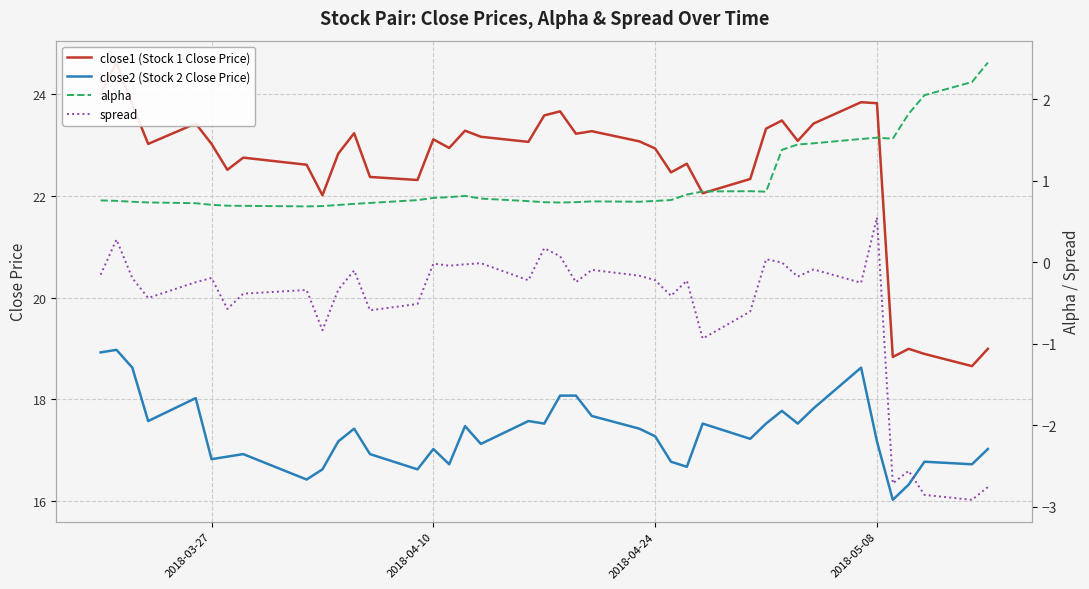

What is the highest value of the close2 (Stock 2 Close Price) series?

19.0